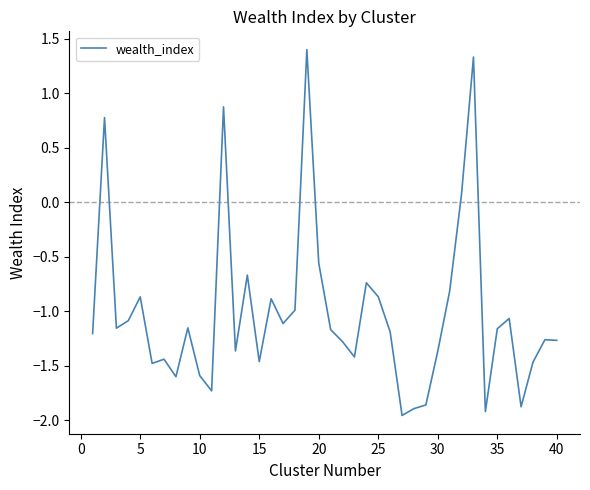

What is the maximum value shown in the chart?

1.4